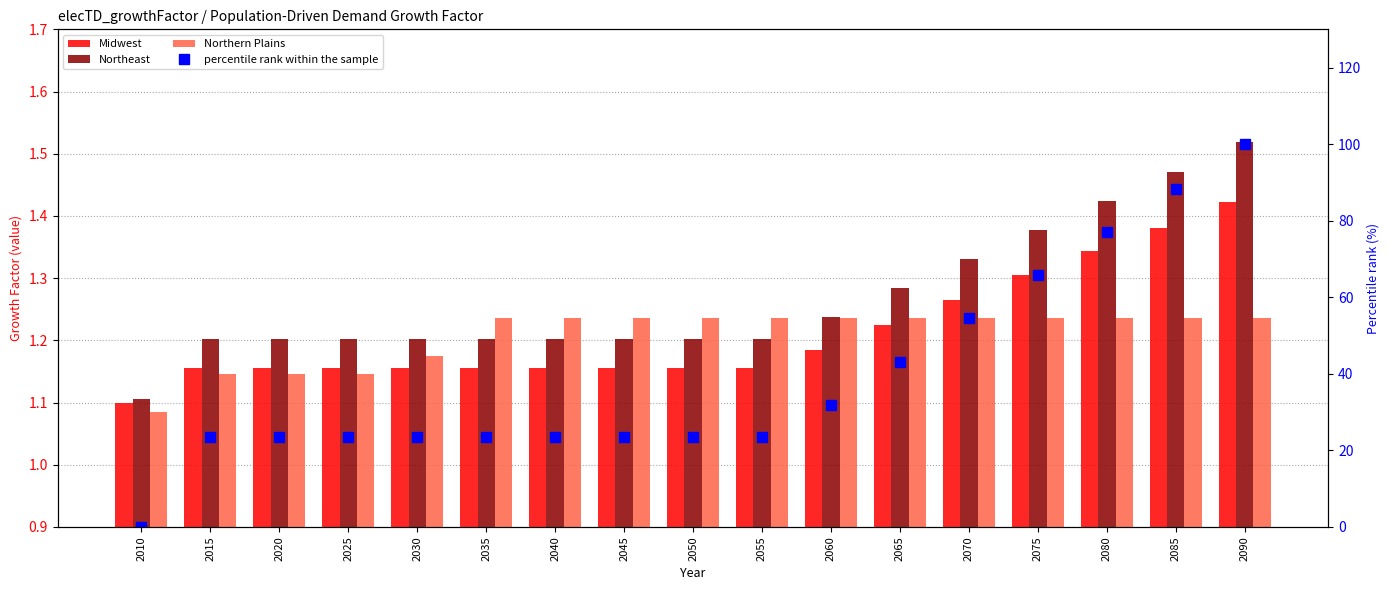

Rank the categories by Midwest value from highest to lowest.

2090, 2085, 2080, 2075, 2070, 2065, 2060, 2015, 2020, 2025, 2030, 2035, 2040, 2045, 2050, 2055, 2010